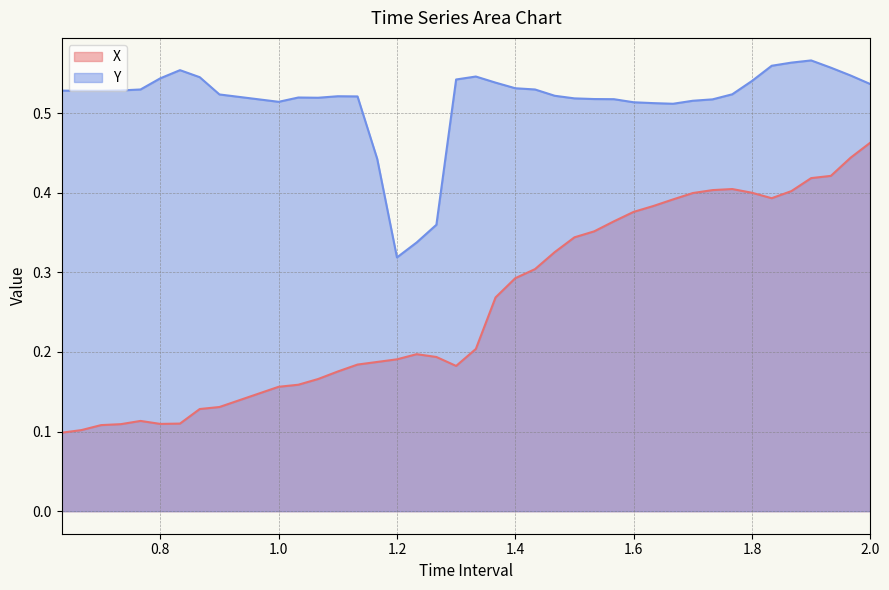

Is the value of Y at 1.766666666666669 greater than the value of X at 1.866666666666669?

Yes